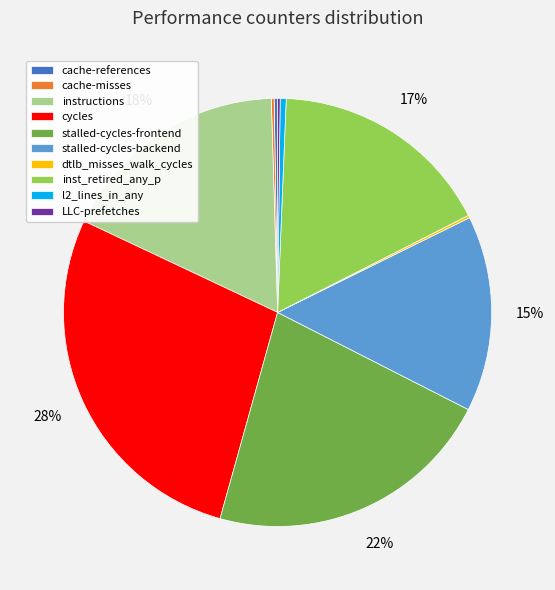

Is it true that stalled-cycles-backend is 15% of the pie?

True